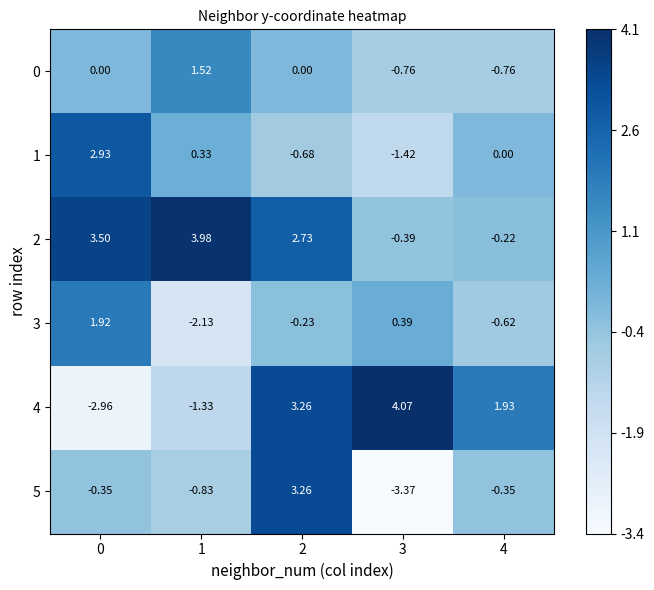

Is the value of 5 at 2 greater than the value of 3 at 4?

Yes